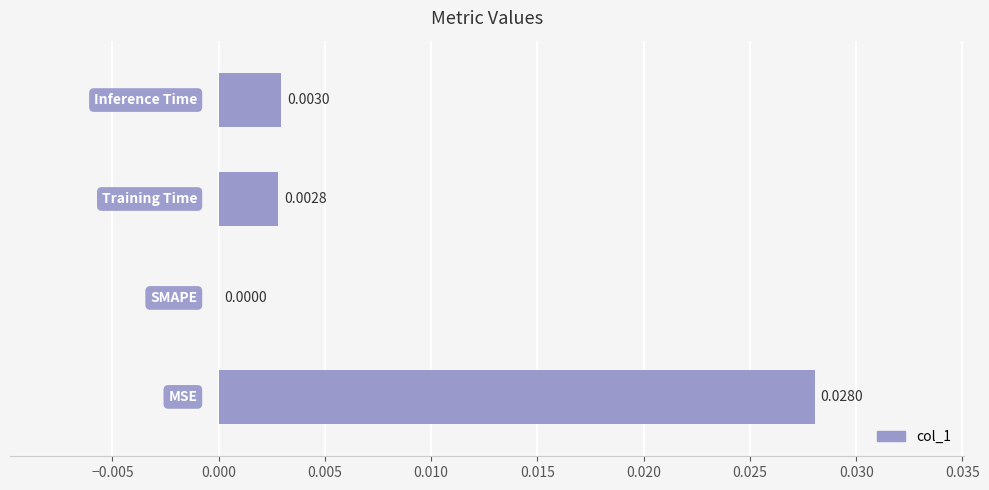

Are the bars horizontal?

Yes